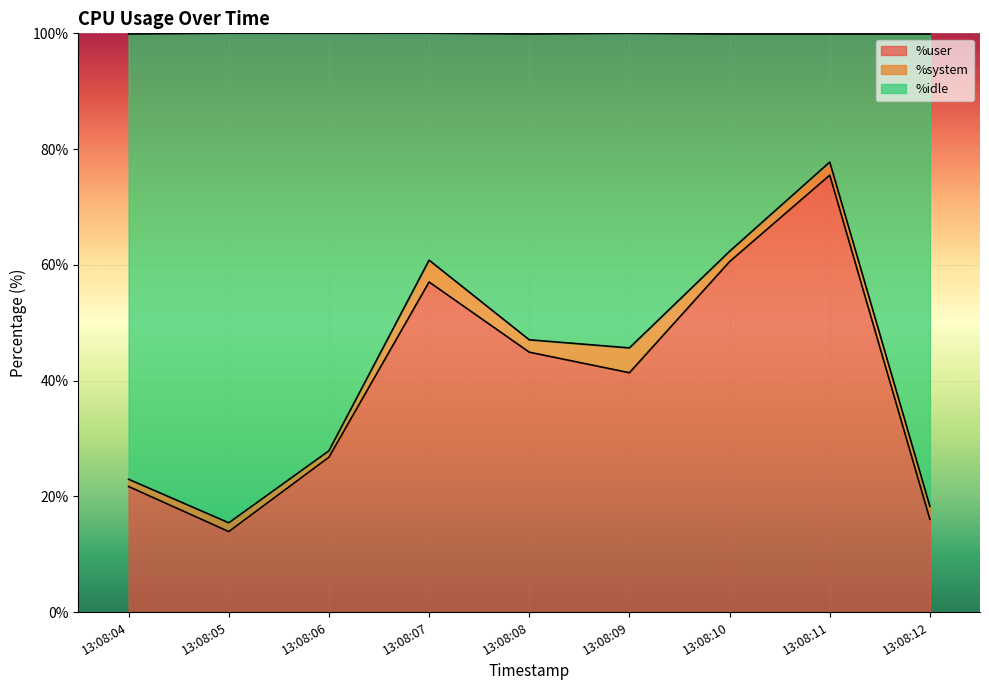

Rank the categories by %user value from lowest to highest.

13:08:05, 13:08:12, 13:08:04, 13:08:06, 13:08:09, 13:08:08, 13:08:07, 13:08:10, 13:08:11